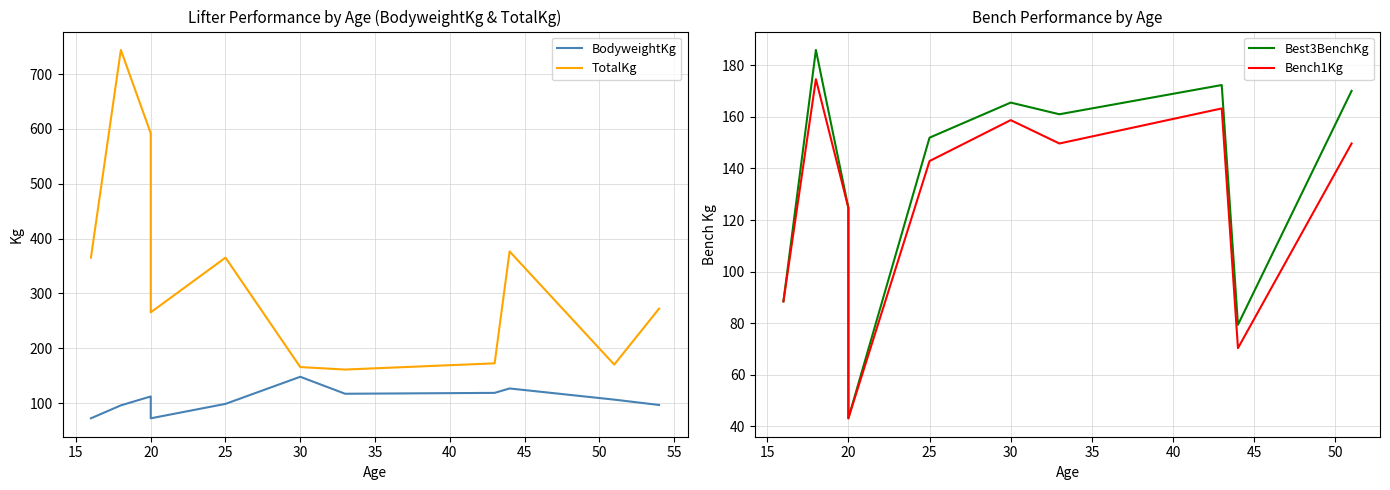

True or false: BodyweightKg and TotalKg cross at least once.

False